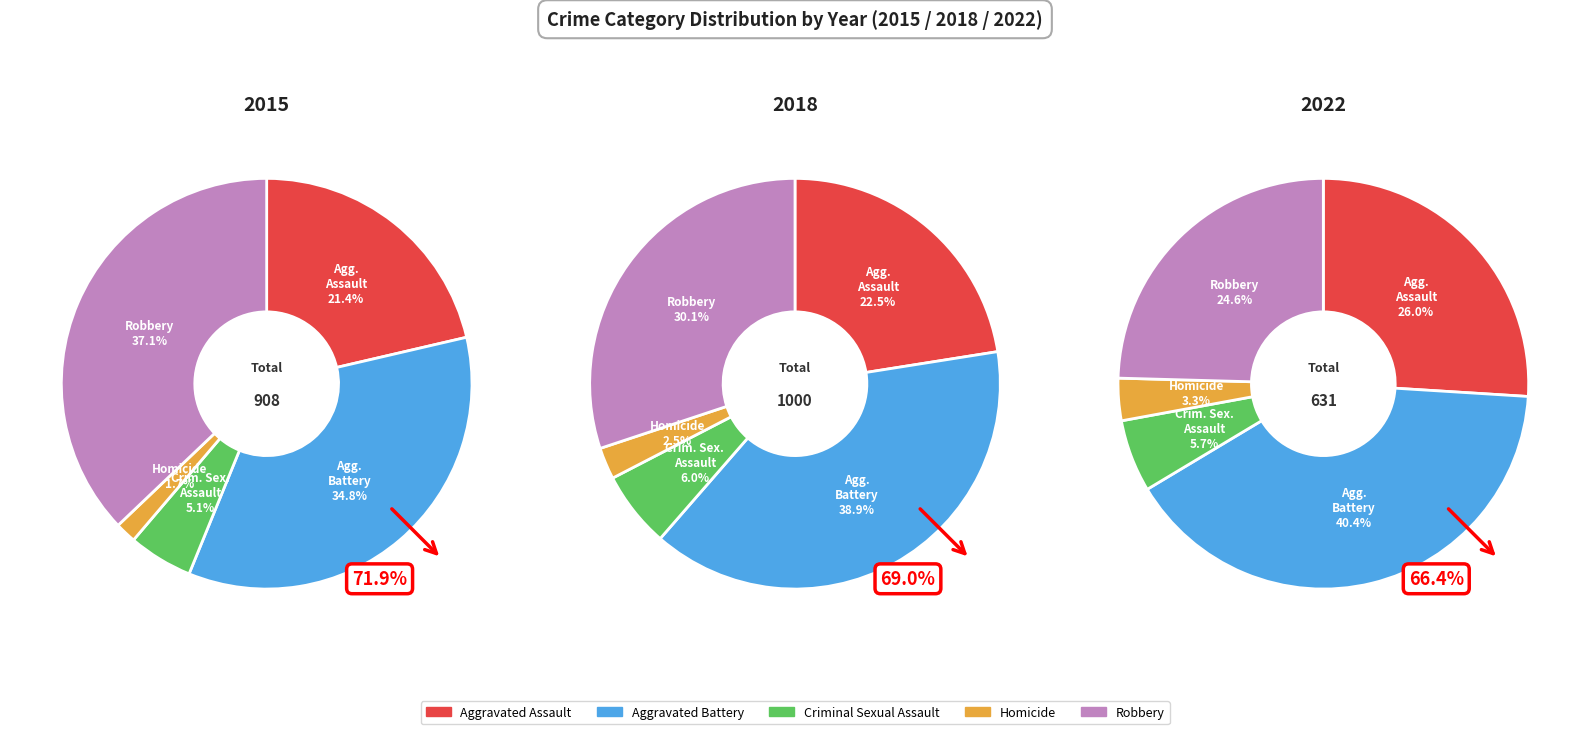

Is there a majority slice in this chart?

No